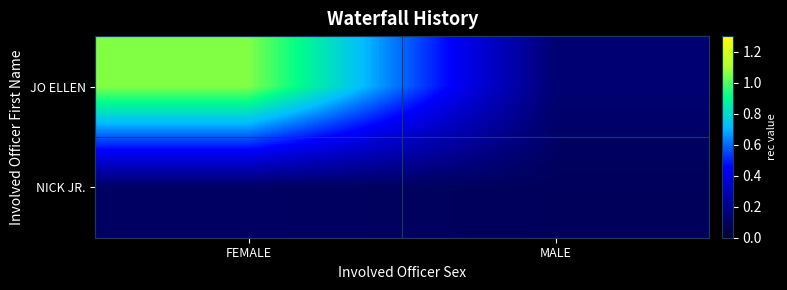

Which series has the widest spread of values?

JO ELLEN